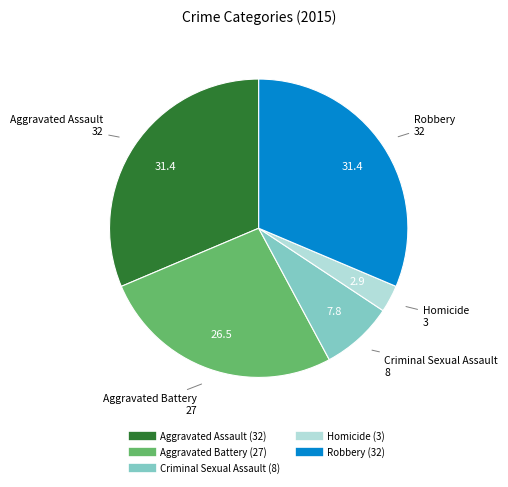

Is there any slice that represents more than half of the pie?

No